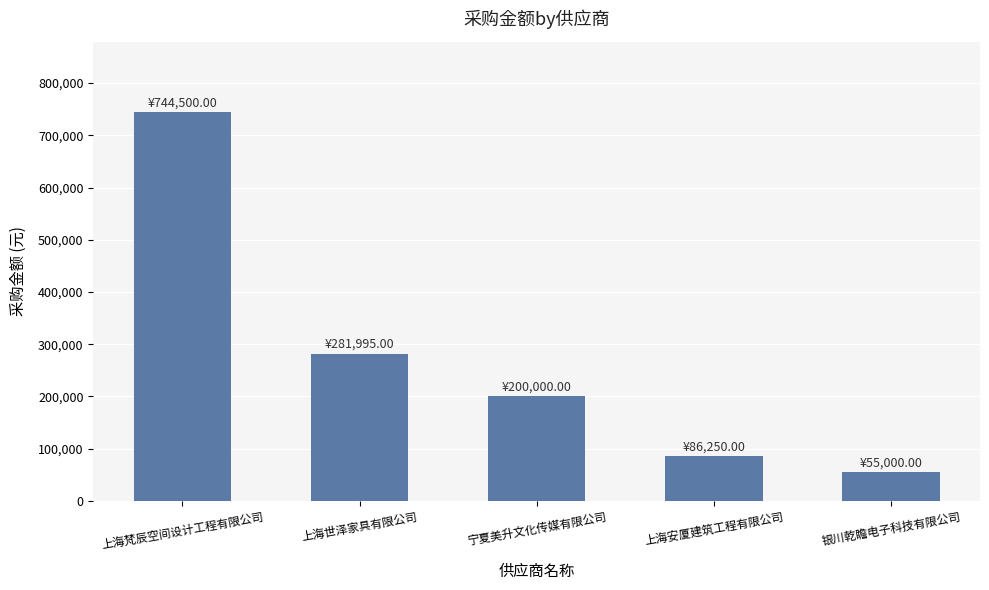

List the labels in order of value, smallest first.

银川乾瞻电子科技有限公司, 上海安厦建筑工程有限公司, 宁夏美升文化传媒有限公司, 上海世泽家具有限公司, 上海梵辰空间设计工程有限公司